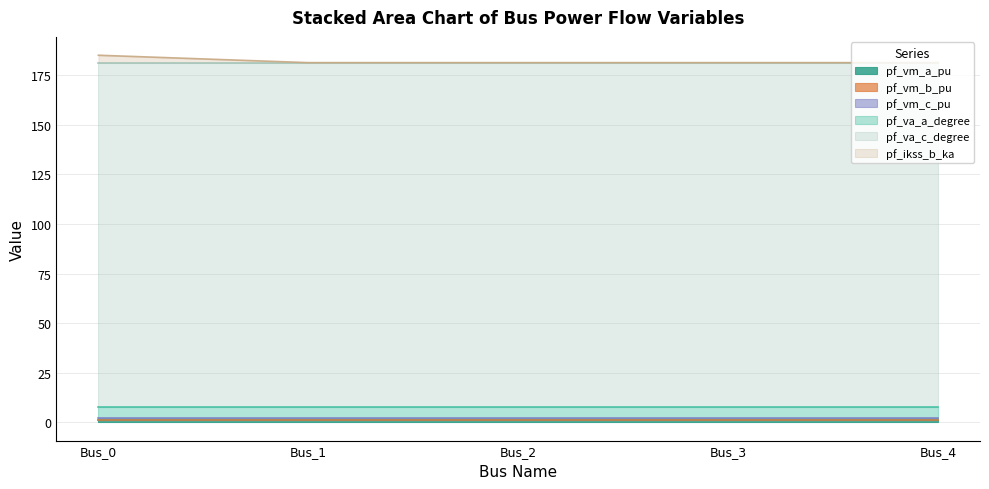

The value of pf_vm_c_pu at Bus_2 is 0.9. True or false?

True